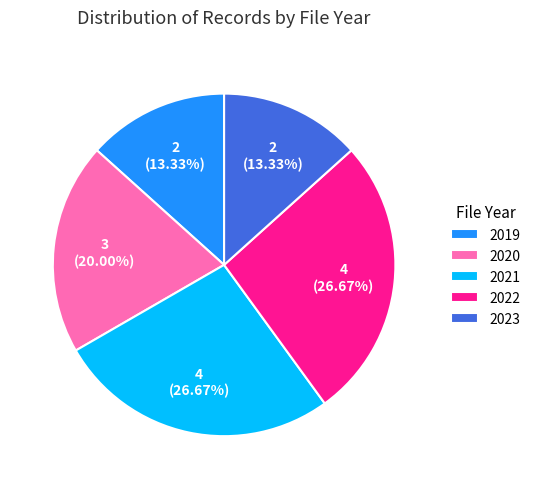

To the nearest percent, what is the combined percentage of 2020 and 2019?

33%